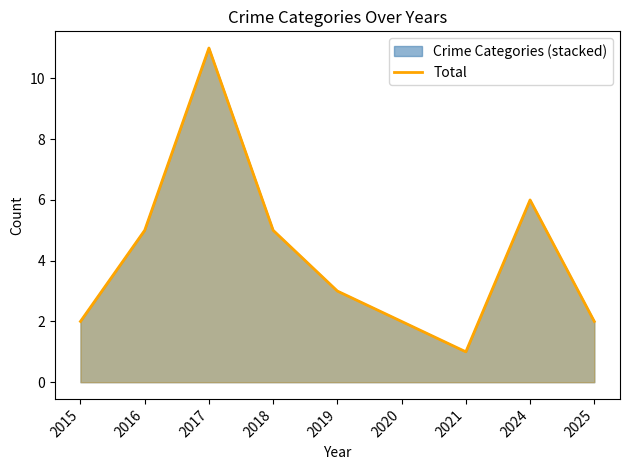

Count the number of data series in this chart.

1